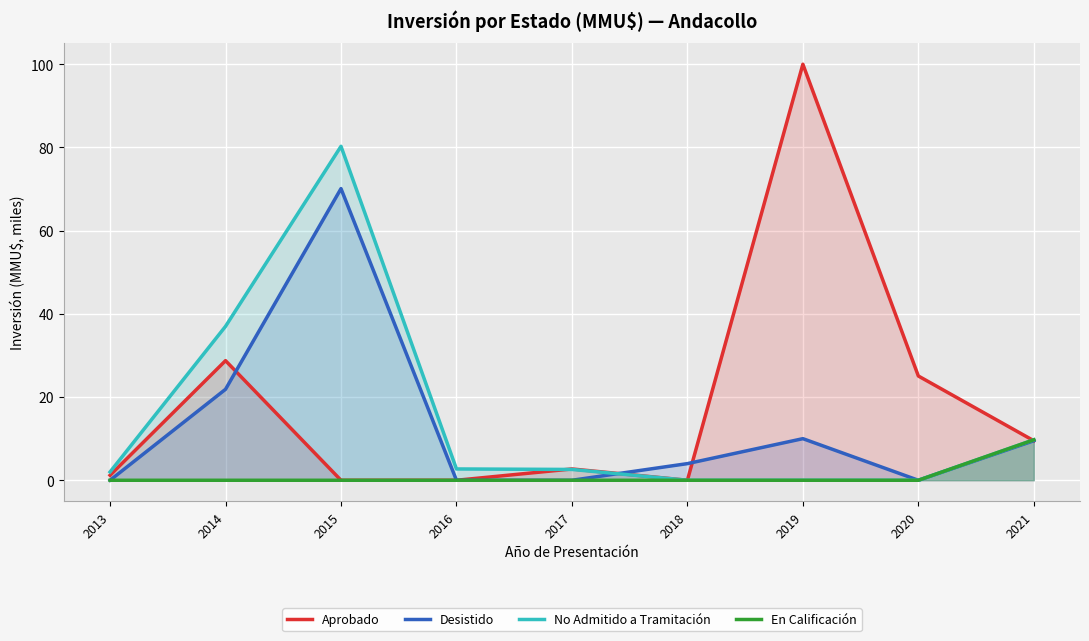

What is the total value across all series at 2015?

150.4